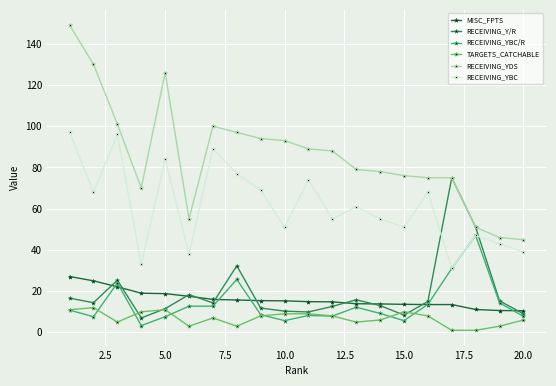

How many data points in RECEIVING_YBC/R are above 10?

10